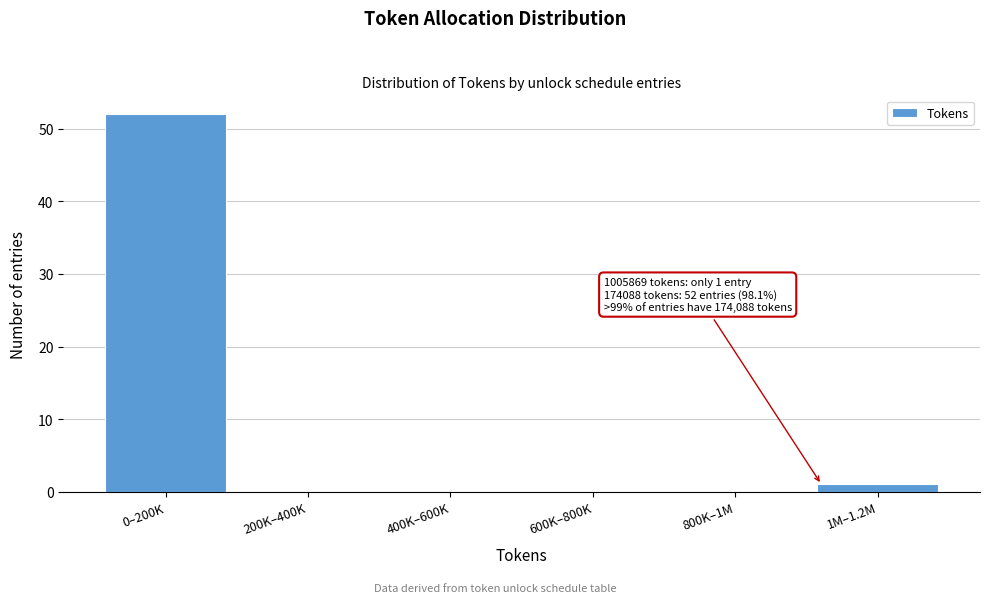

Reading right to left, list all the values displayed in this chart.

1M–1.2M=1	800K–1M=0	600K–800K=0	400K–600K=0	200K–400K=0	0–200K=52